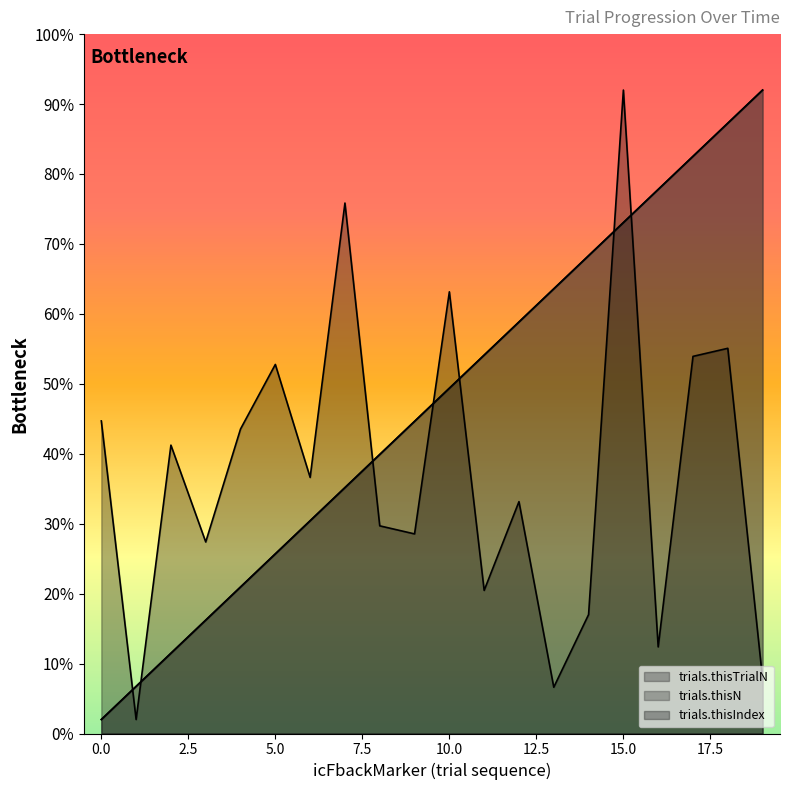

What is the difference between the maximum and second lowest values in the trials.thisTrialN series?

85.3